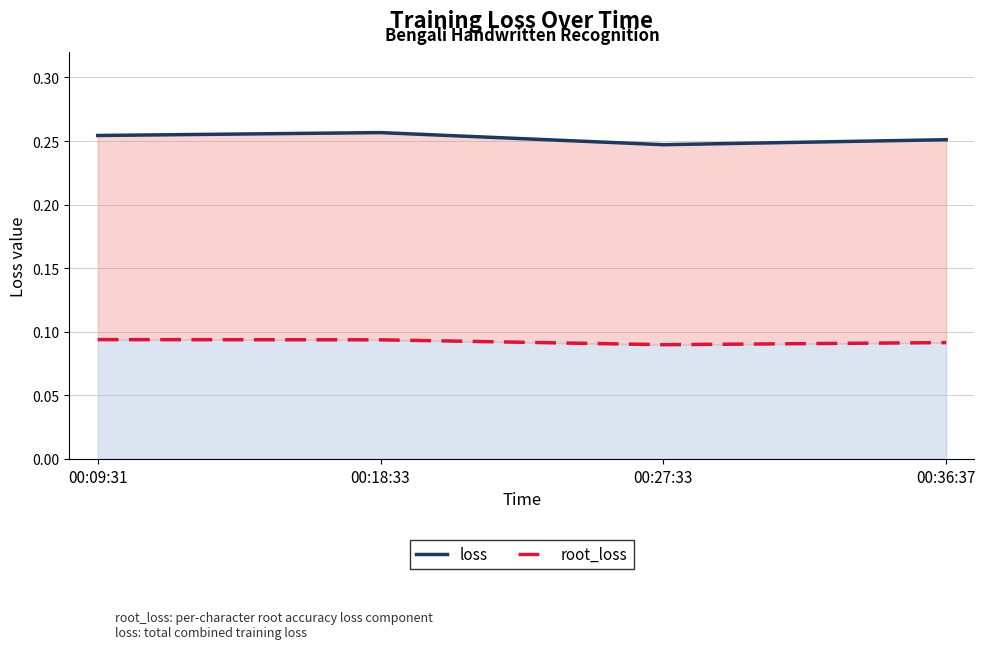

What value does the root_loss series have at 00:27:33?

0.1